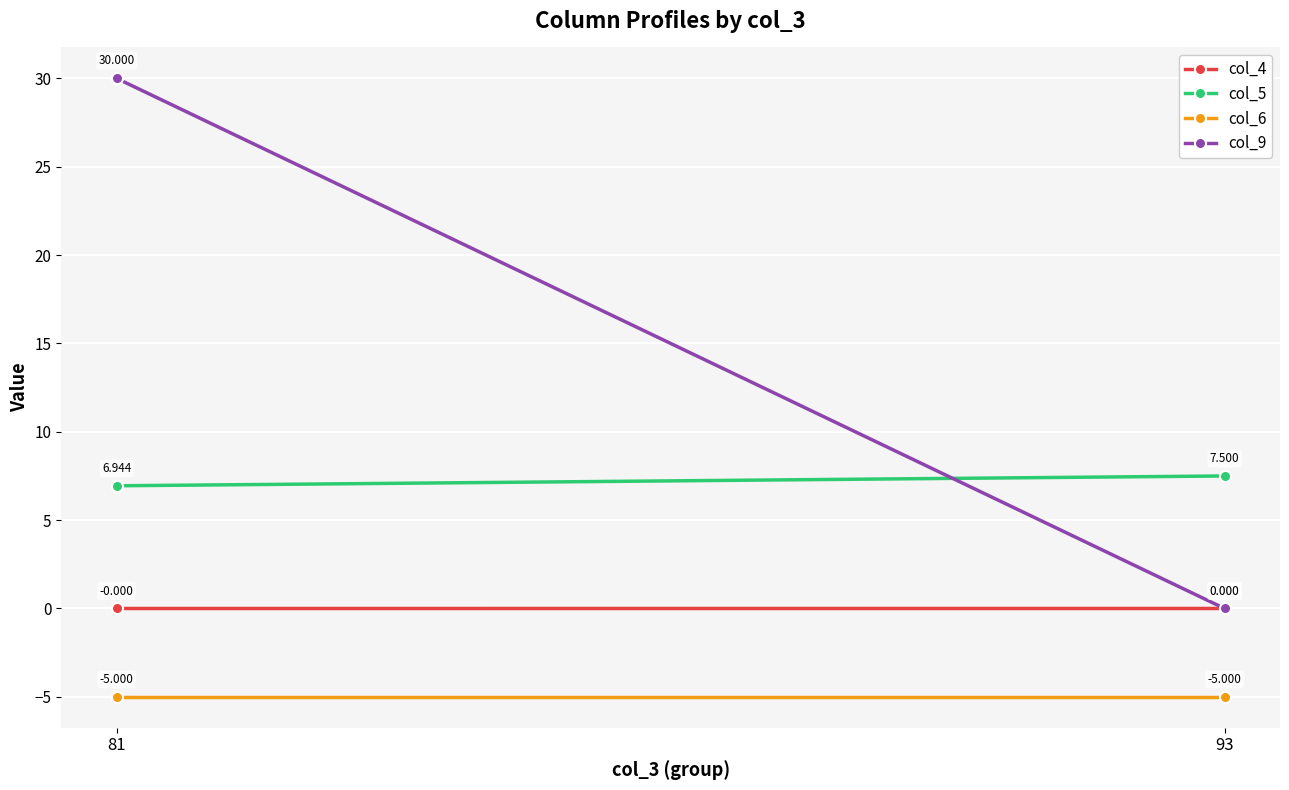

What are all the series names shown in the legend?

col_4, col_5, col_6, col_9